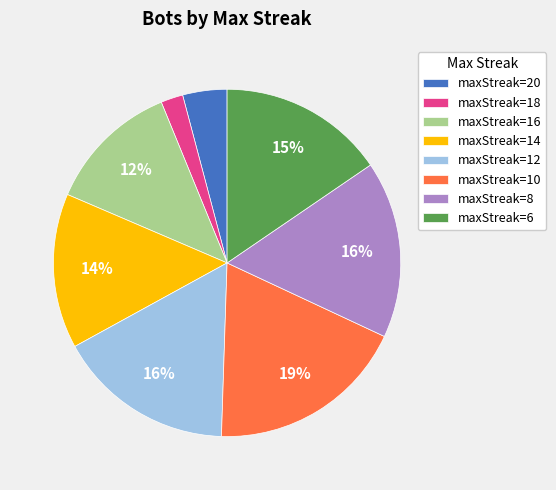

Which slice is the smallest?

maxStreak=18